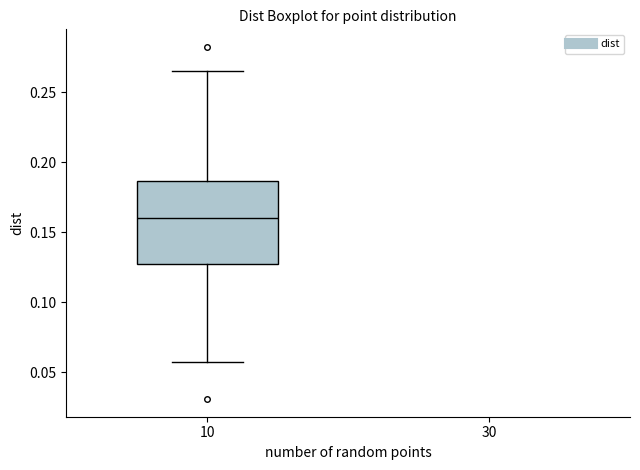

Where does the lower whisker of the box at x = 10 end on the y-axis? The values are not printed on the chart, so give them approximately, as read against the axis.

0.060